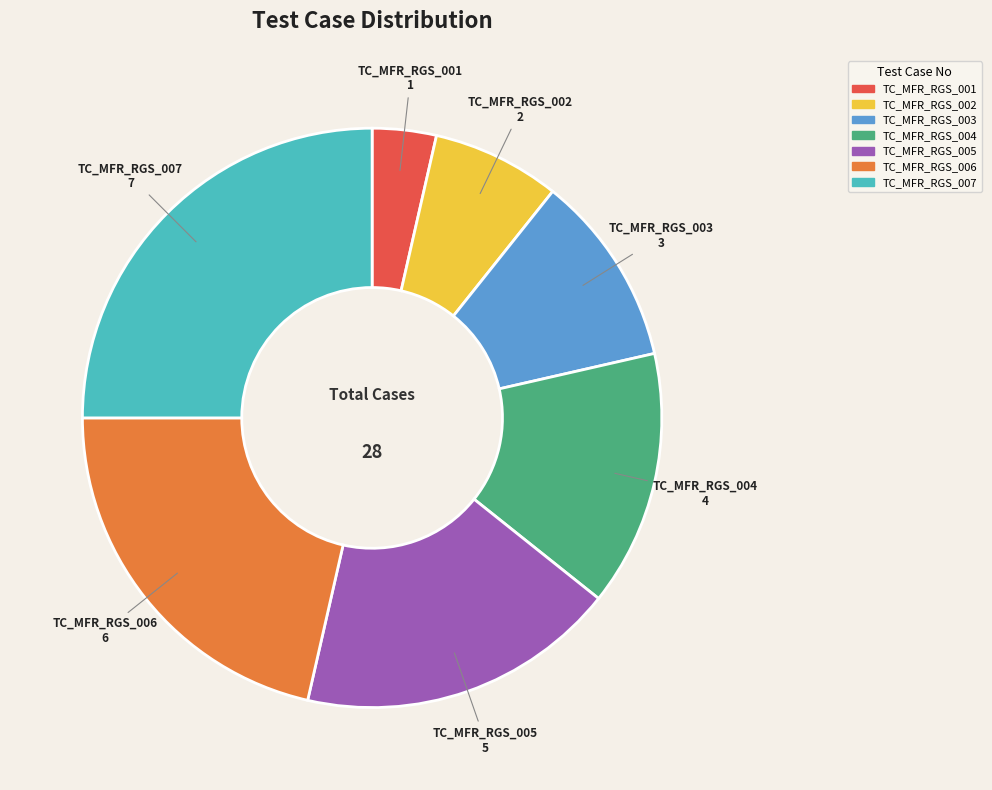

How many segments does this pie chart have?

7